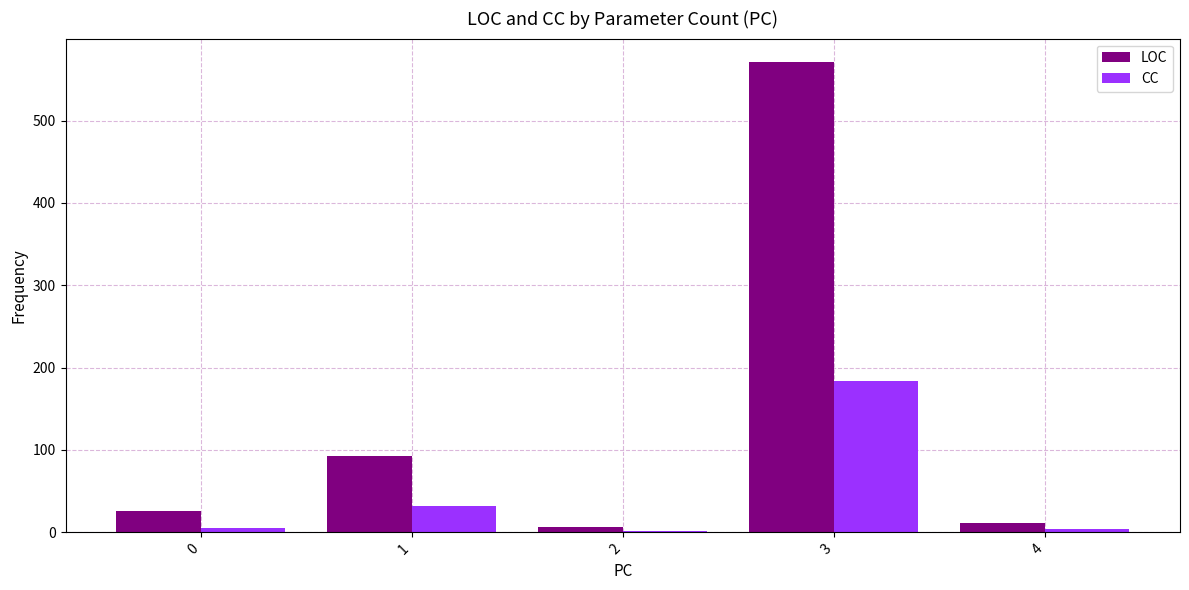

At which label does LOC reach its peak?

3